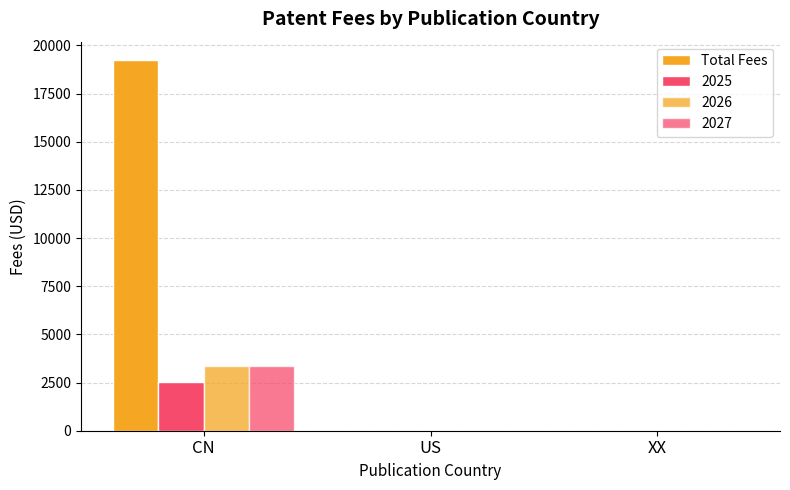

How many data points does each series have?

3